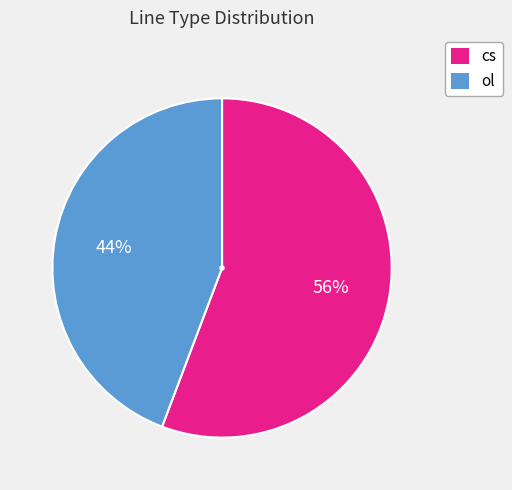

Is it true that cs is 56% of the pie?

True